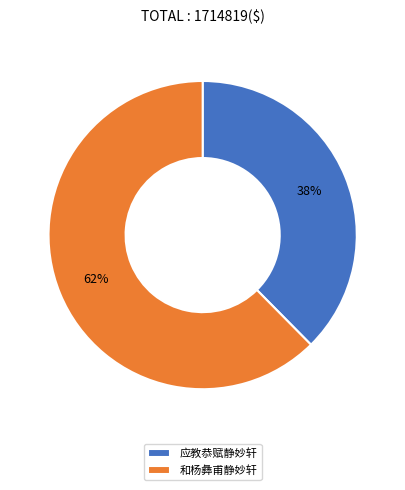

Do 和杨彝甫静妙轩 and 应教恭赋静妙轩 together represent more than half of the pie?

Yes